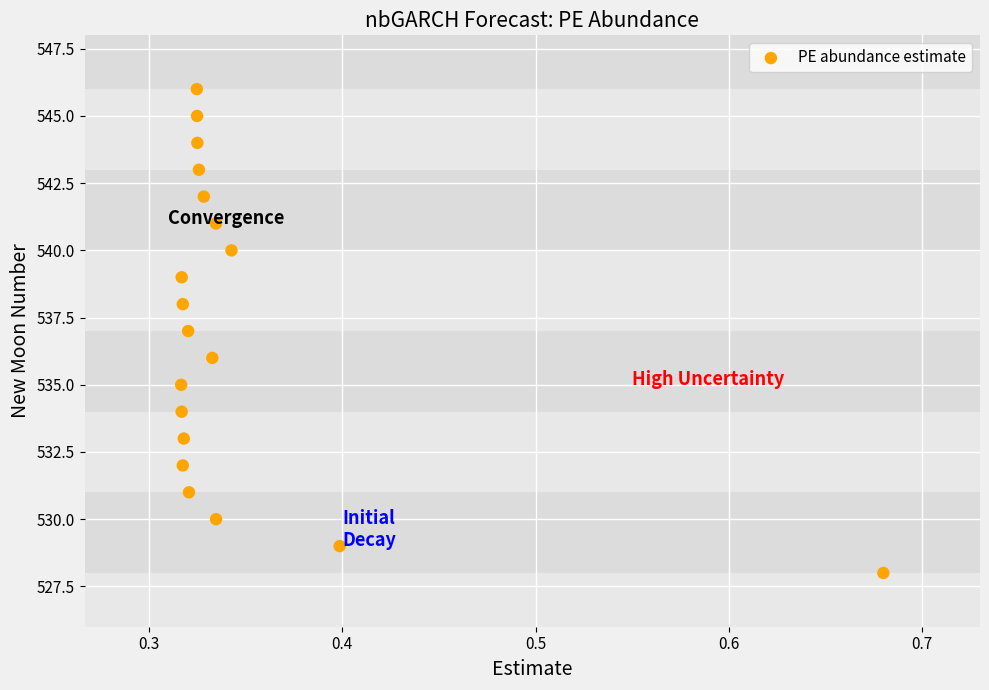

What is the range of Y values (max minus min)?

18